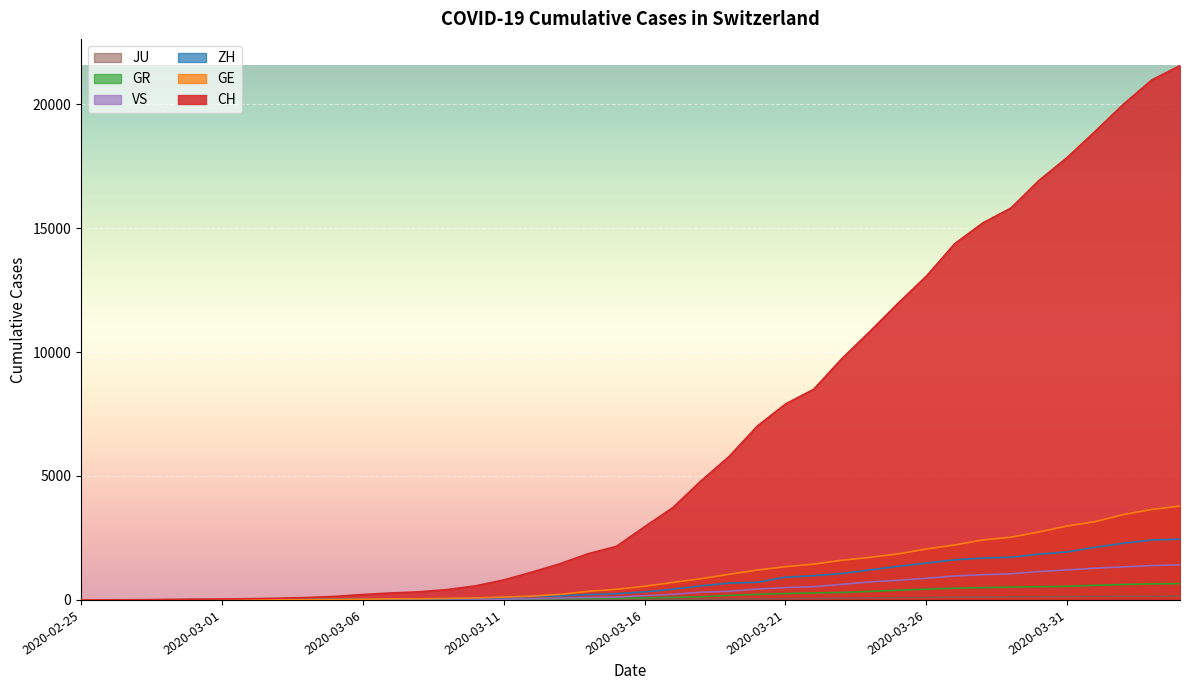

At which category is the sum across all series the highest?

2020-04-04